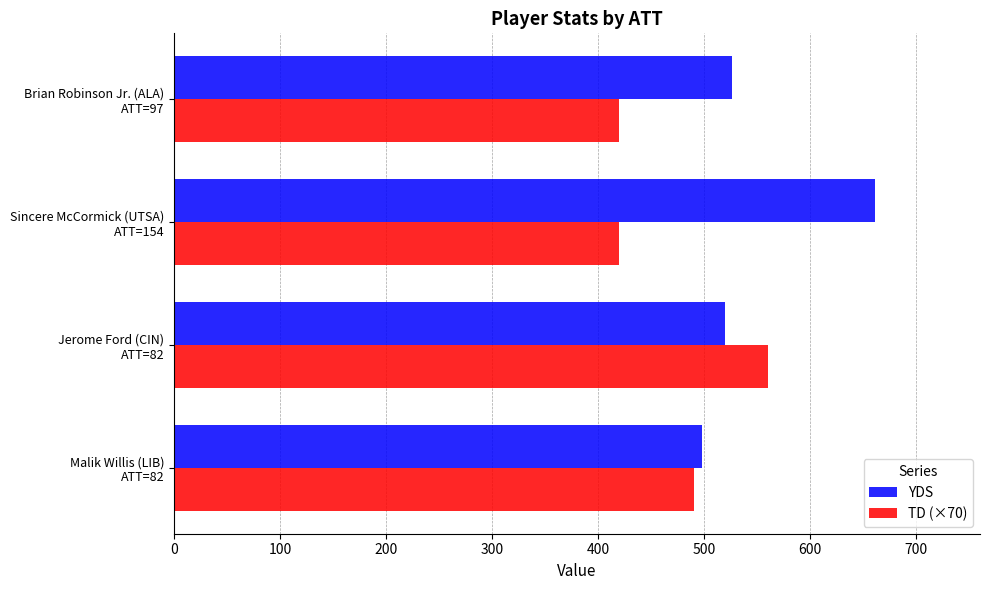

How many TD (×70) values are between 420 and 560?

4